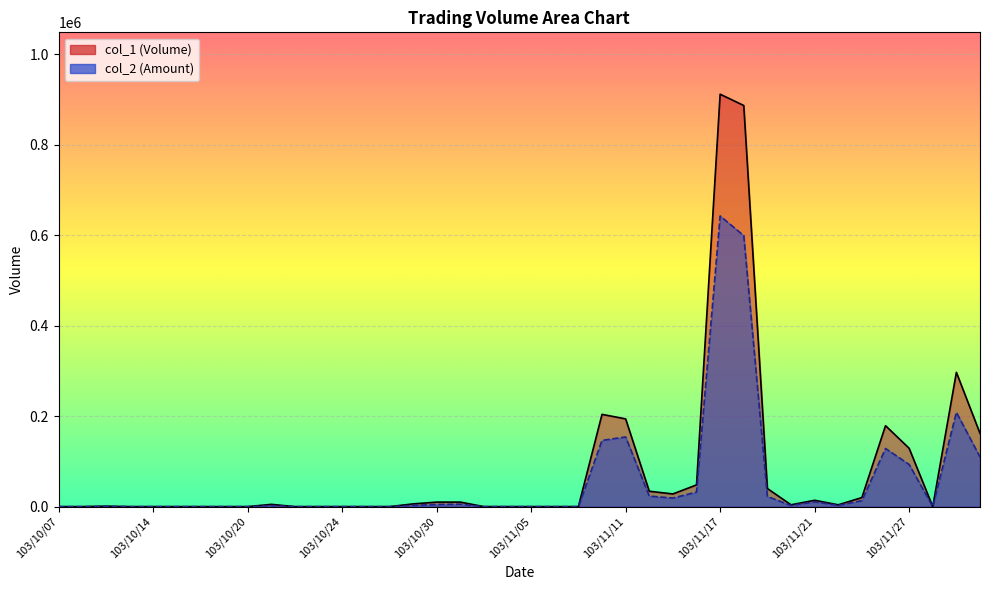

At how many categories does at least one series exceed 509488?

2